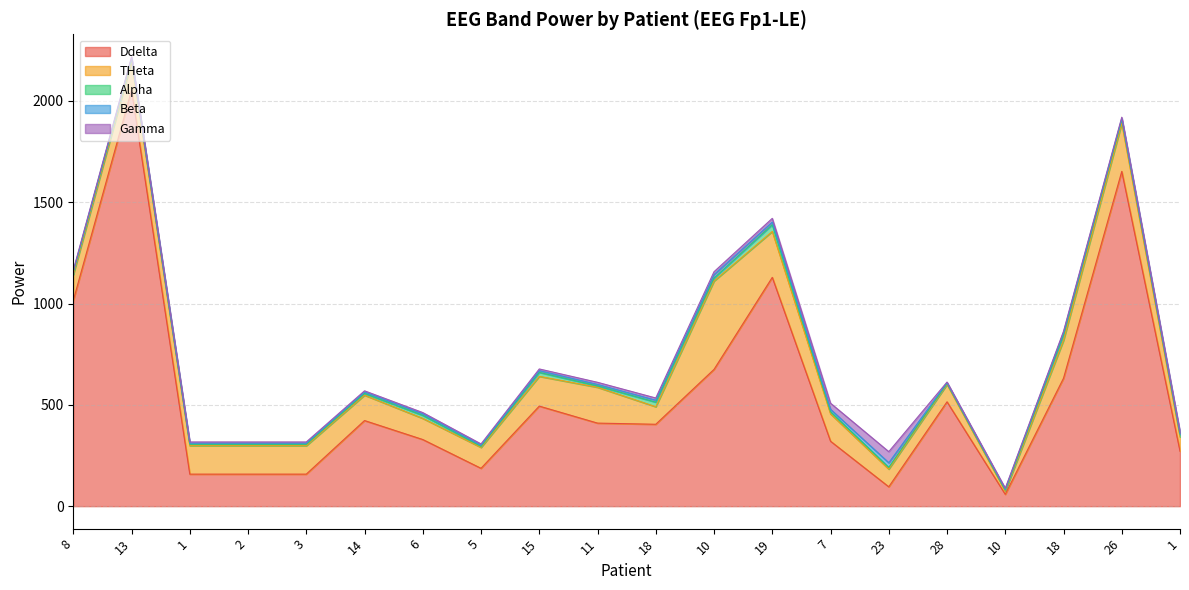

In THeta, how many points are lower than both neighbors (excluding endpoints)?

3